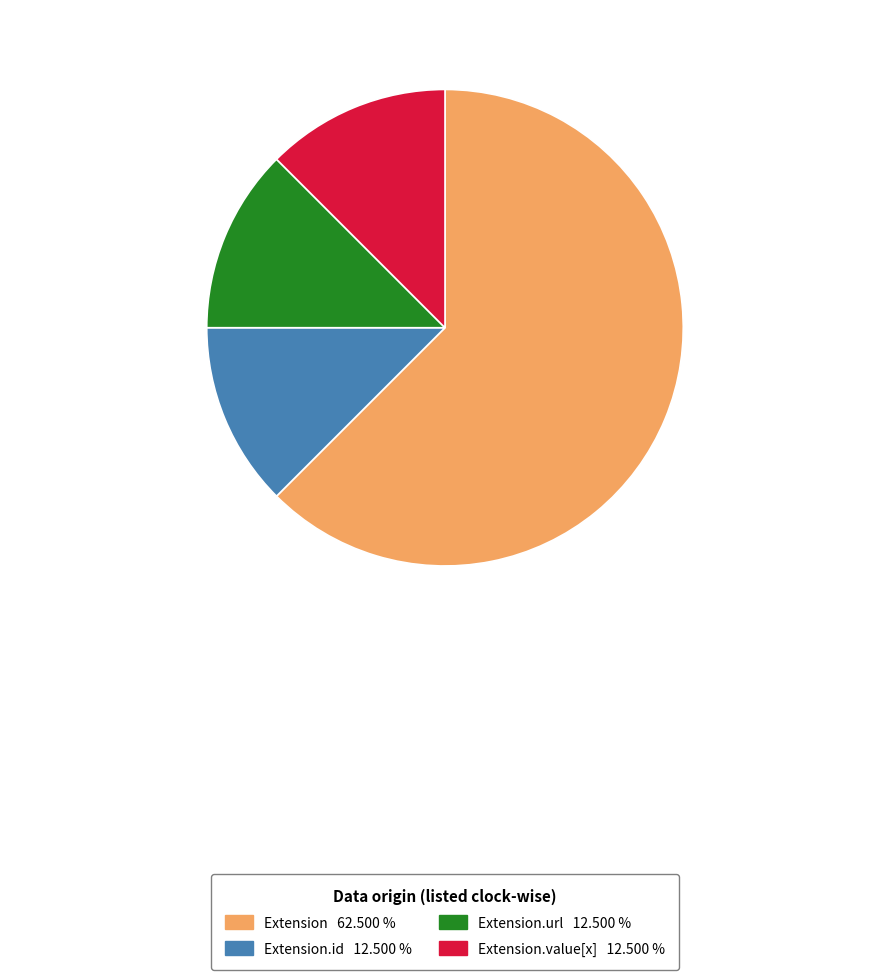

Is there a majority slice in this chart?

Yes